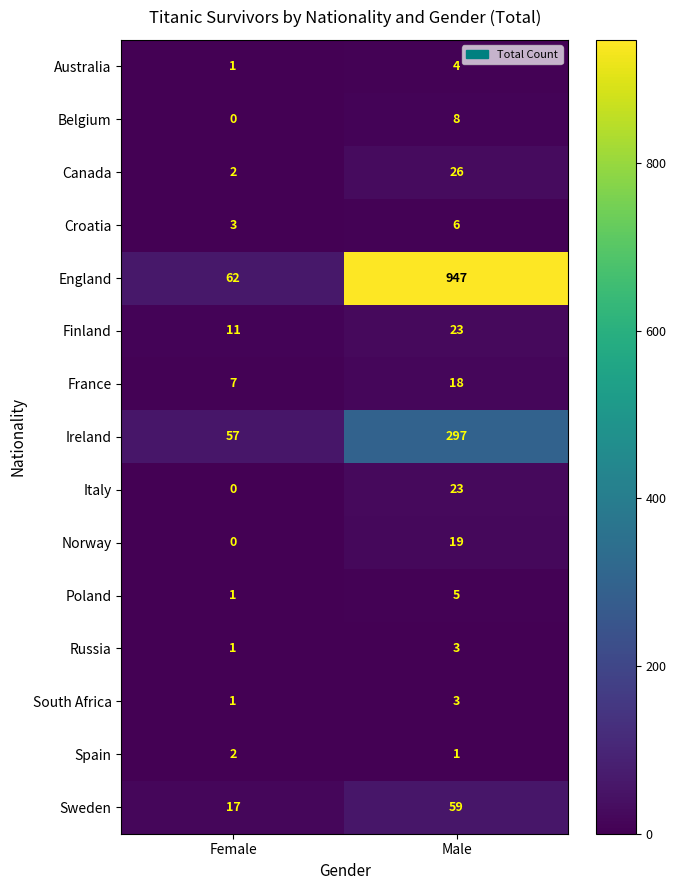

What is the average value of the Norway series?

10